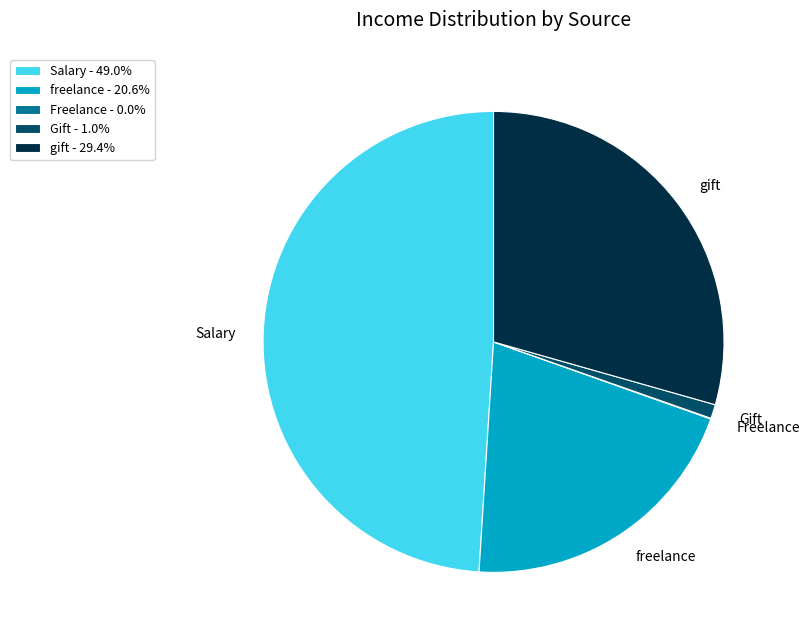

Which has a higher value, Gift or freelance?

freelance